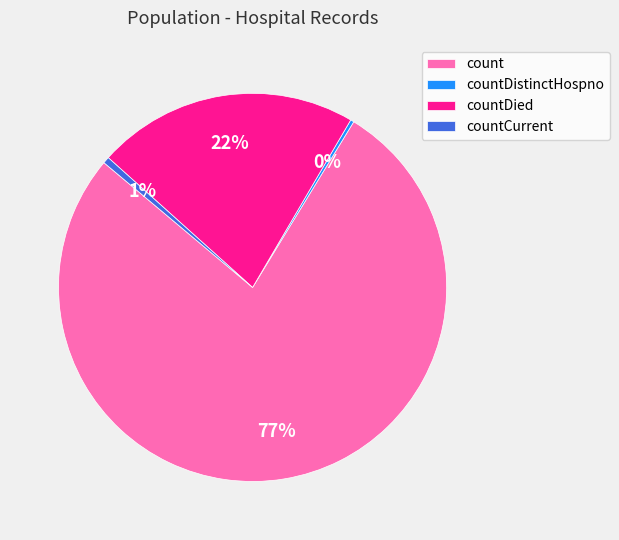

Combined, do countDied and countDistinctHospno account for over 50%?

No